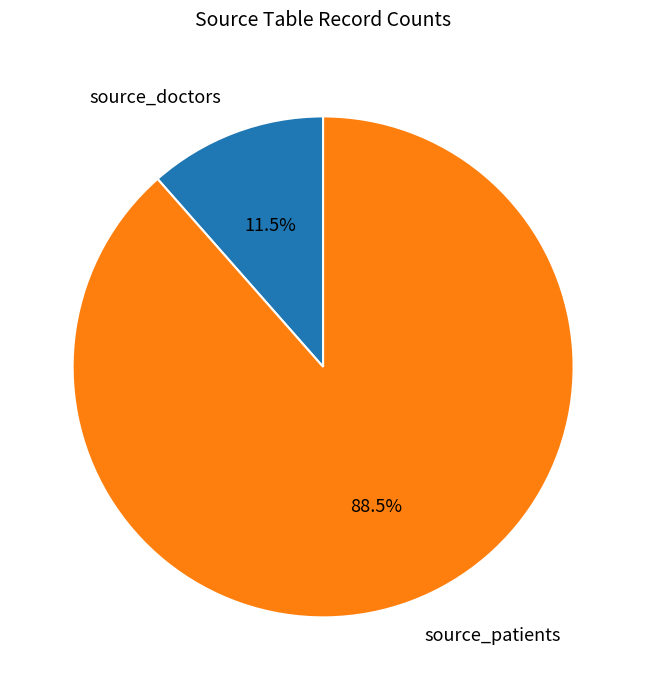

To the nearest percent, what is the difference between the source_doctors and source_patients slice percentages?

77%